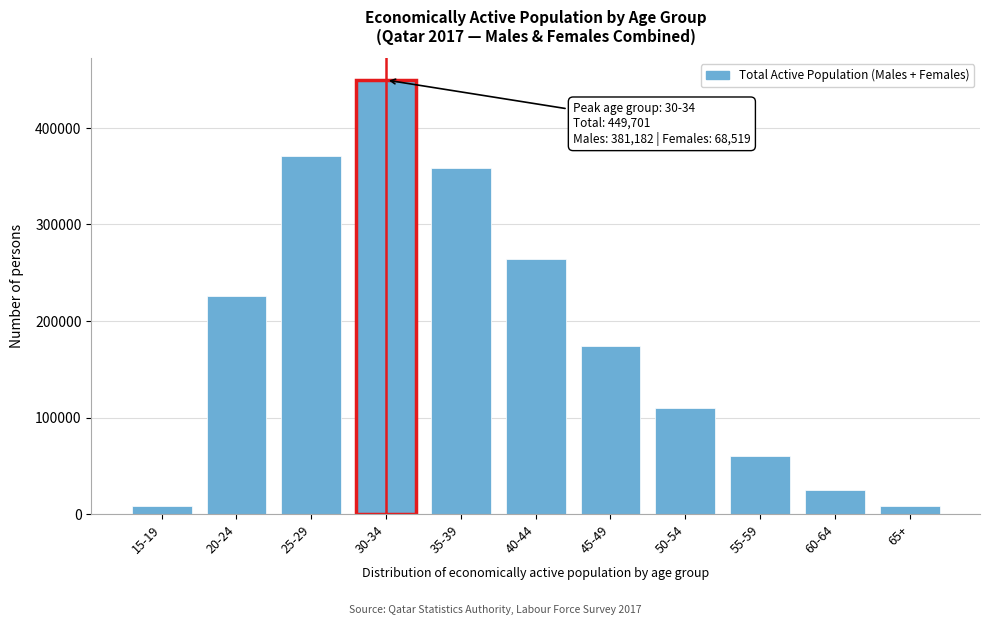

What is the sum of all values?

2054502